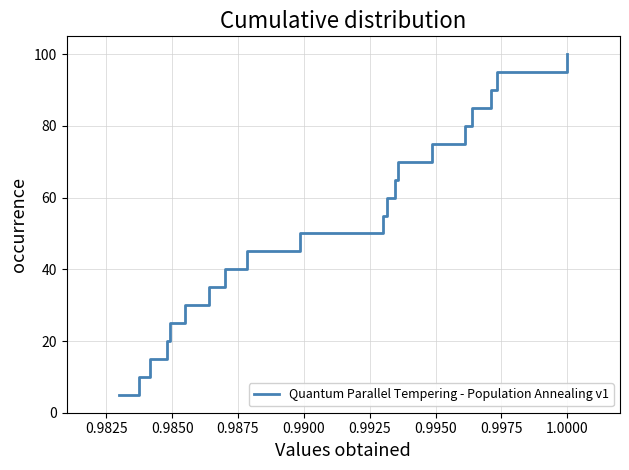

What is the minimum value shown in the chart?

5.0